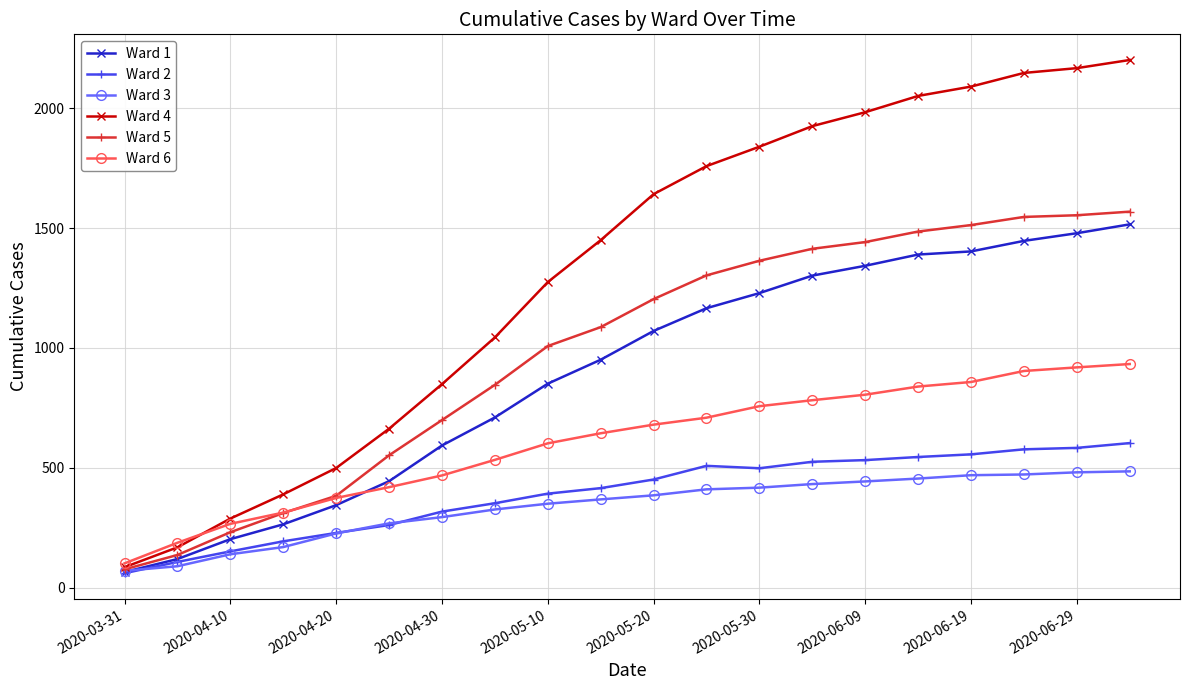

Does the chart have visible grid lines?

Yes